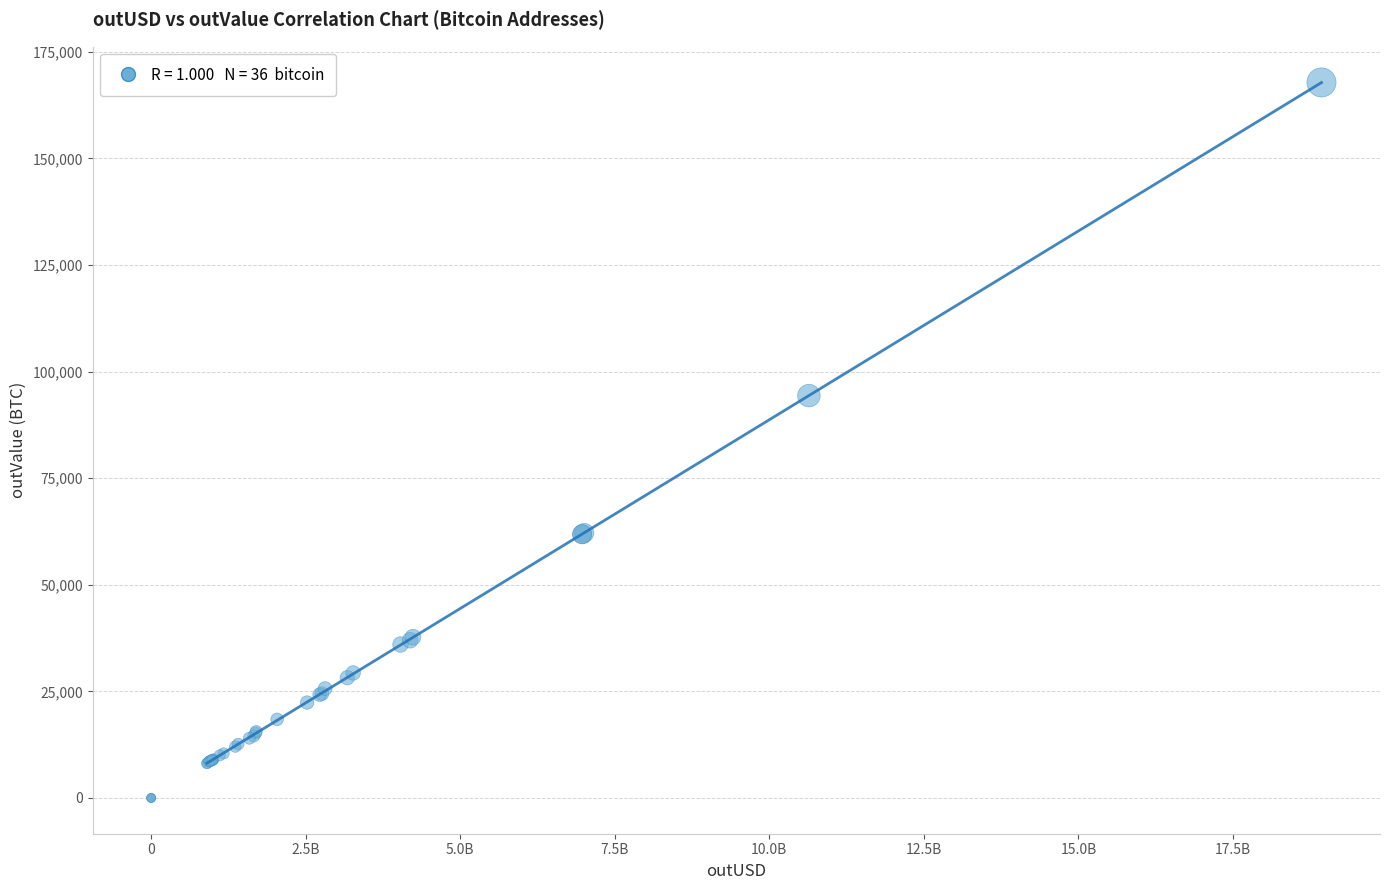

What Y value in the scatter plot is closest to 83906?

94357.9